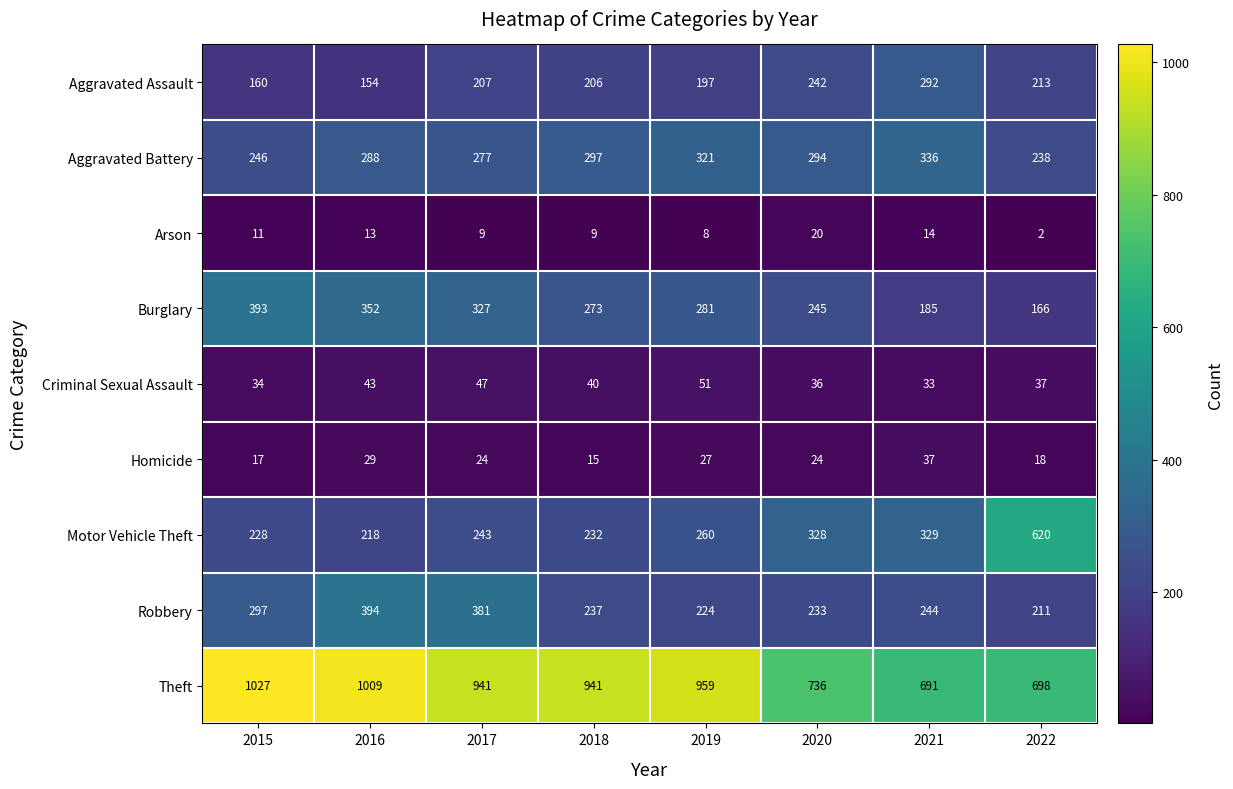

At 2019, list the series in order from smallest to largest.

Arson, Homicide, Criminal Sexual Assault, Aggravated Assault, Robbery, Motor Vehicle Theft, Burglary, Aggravated Battery, Theft